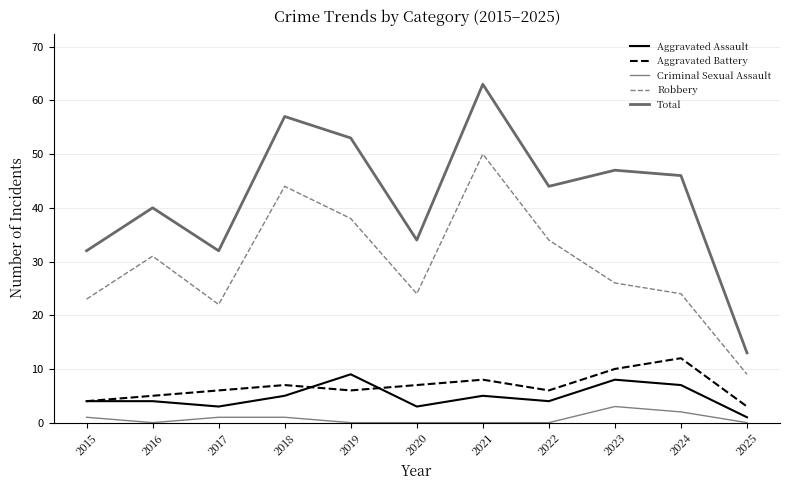

True or false: Aggravated Battery and Total intersect in this chart.

False